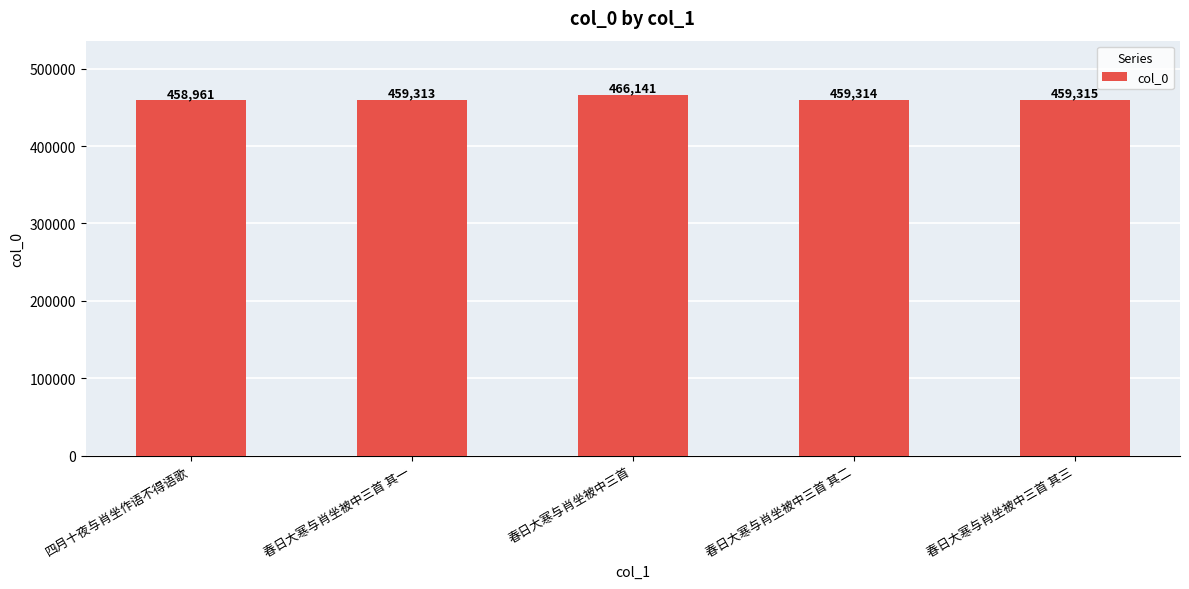

List the labels in order of value, smallest first.

四月十夜与肖坐作语不得语歌, 春日大寒与肖坐被中三首 其一, 春日大寒与肖坐被中三首 其二, 春日大寒与肖坐被中三首 其三, 春日大寒与肖坐被中三首